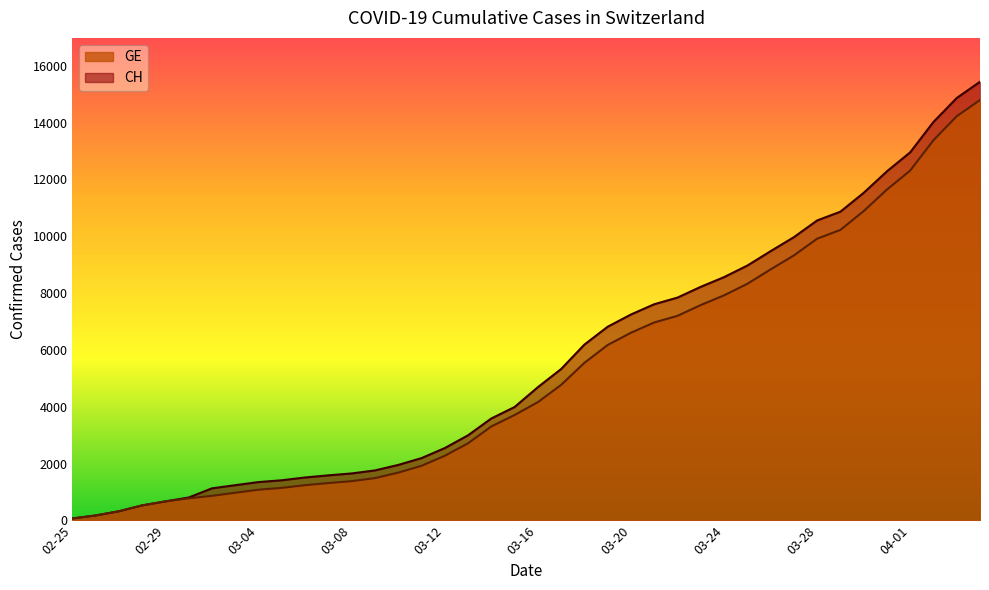

What is the maximum value shown in the chart?

15439